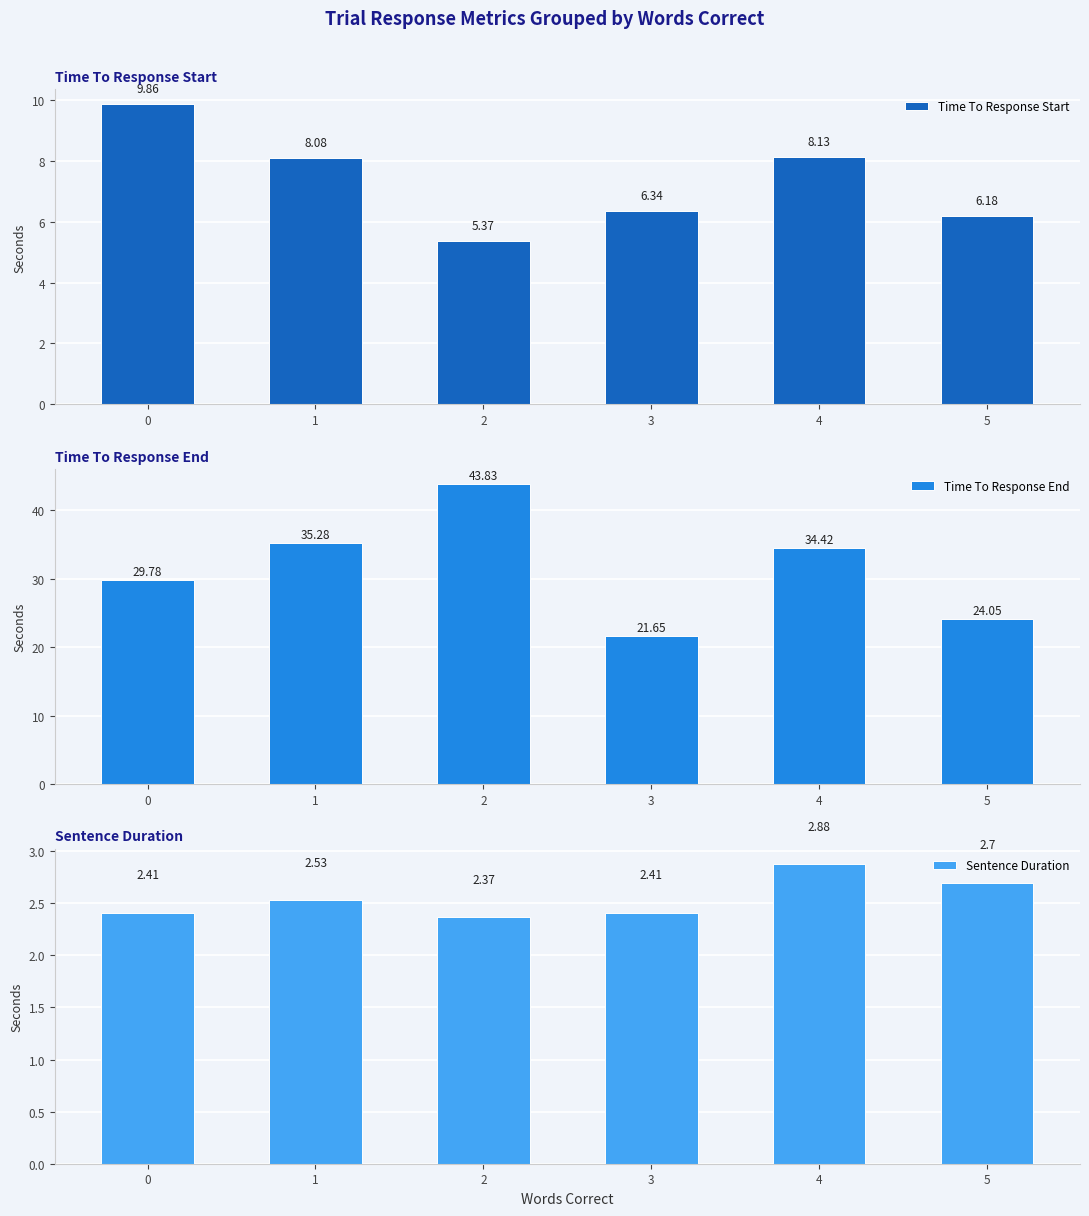

Is the value of Time To Response End at 3 greater than the value of Sentence Duration at 5?

Yes